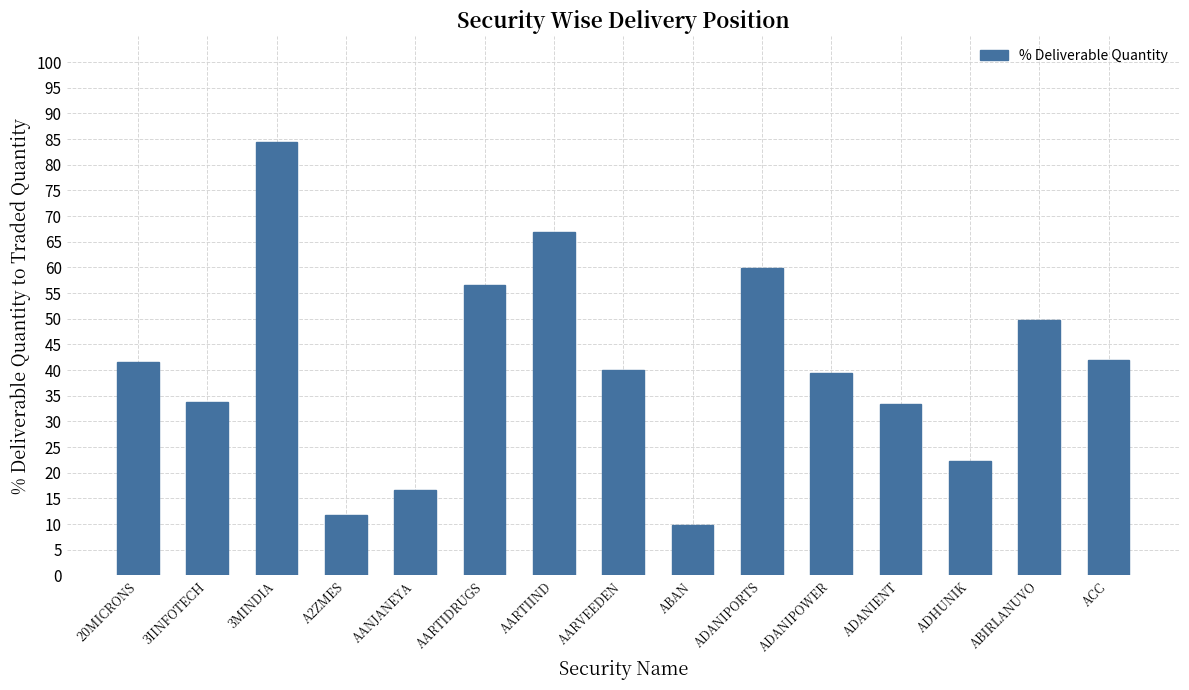

Which has a higher value, ADANIPOWER or AARTIIND?

AARTIIND